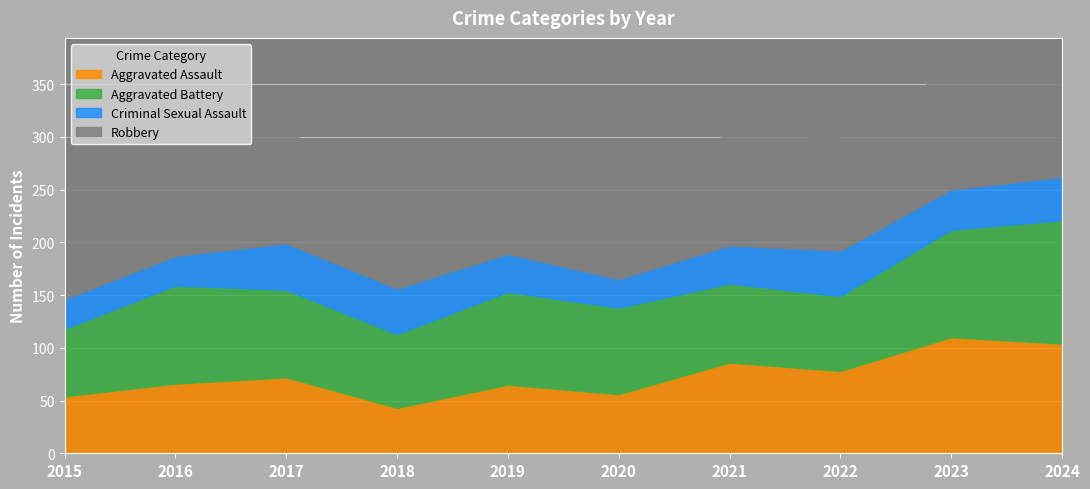

True or false: Criminal Sexual Assault and Aggravated Assault cross at least once.

False